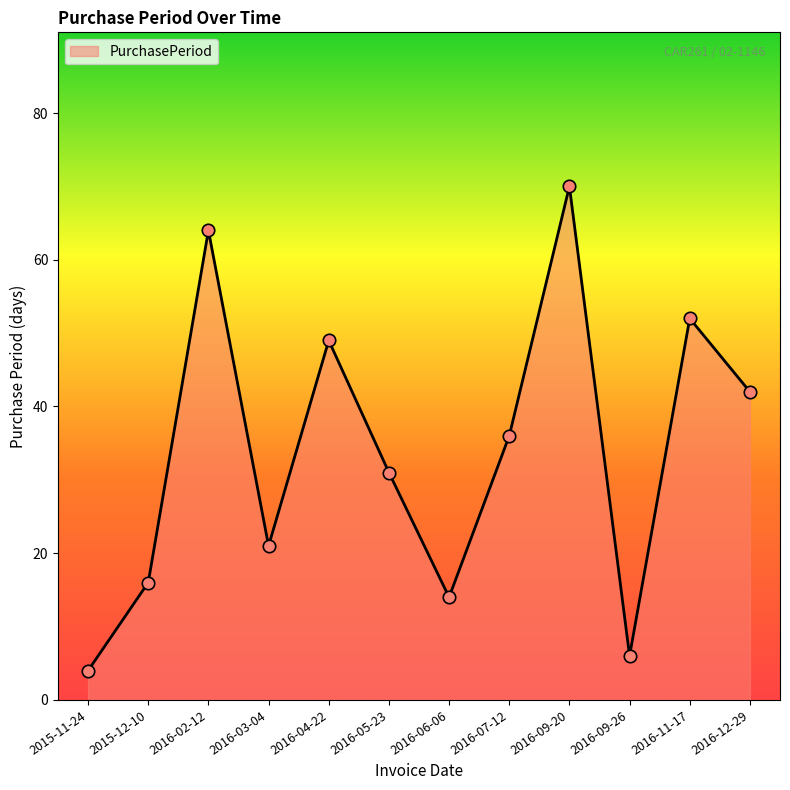

What is the change in value from 2016-07-12 to 2016-12-29?

+6